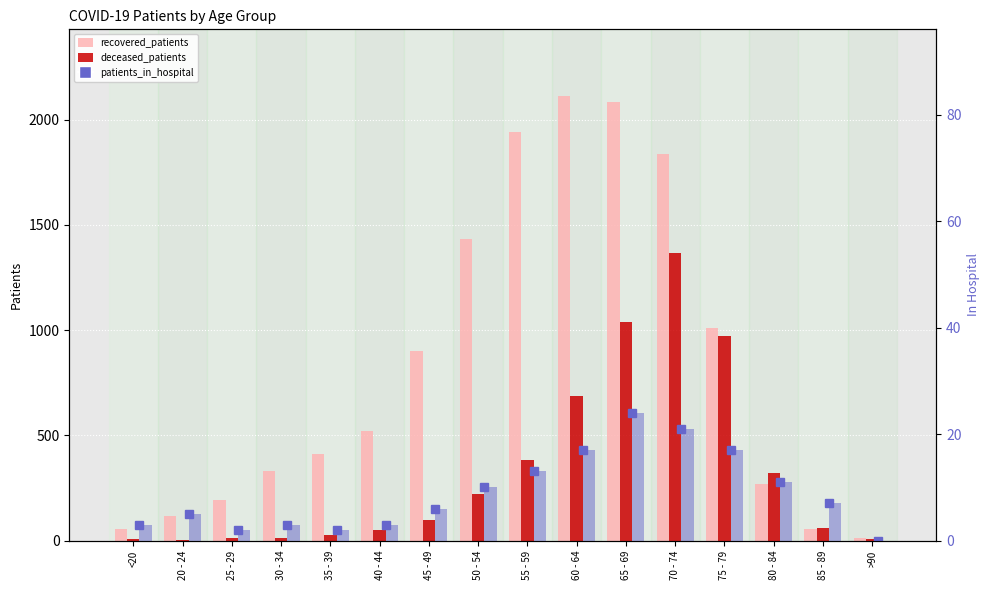

Between <20 and 80 - 84, which is larger?

80 - 84